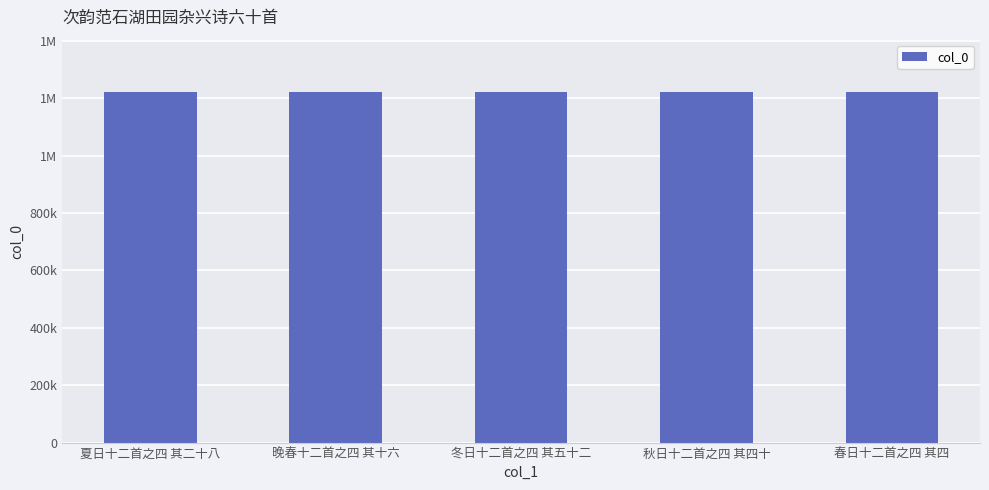

Are the bars horizontal?

No